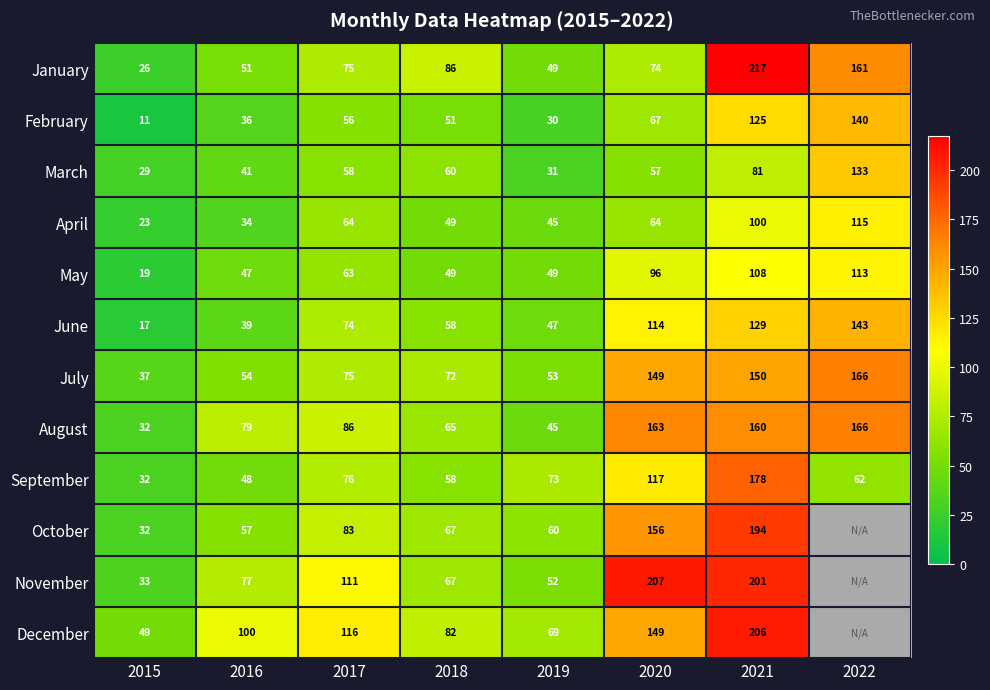

What is the sum of all January values?

739